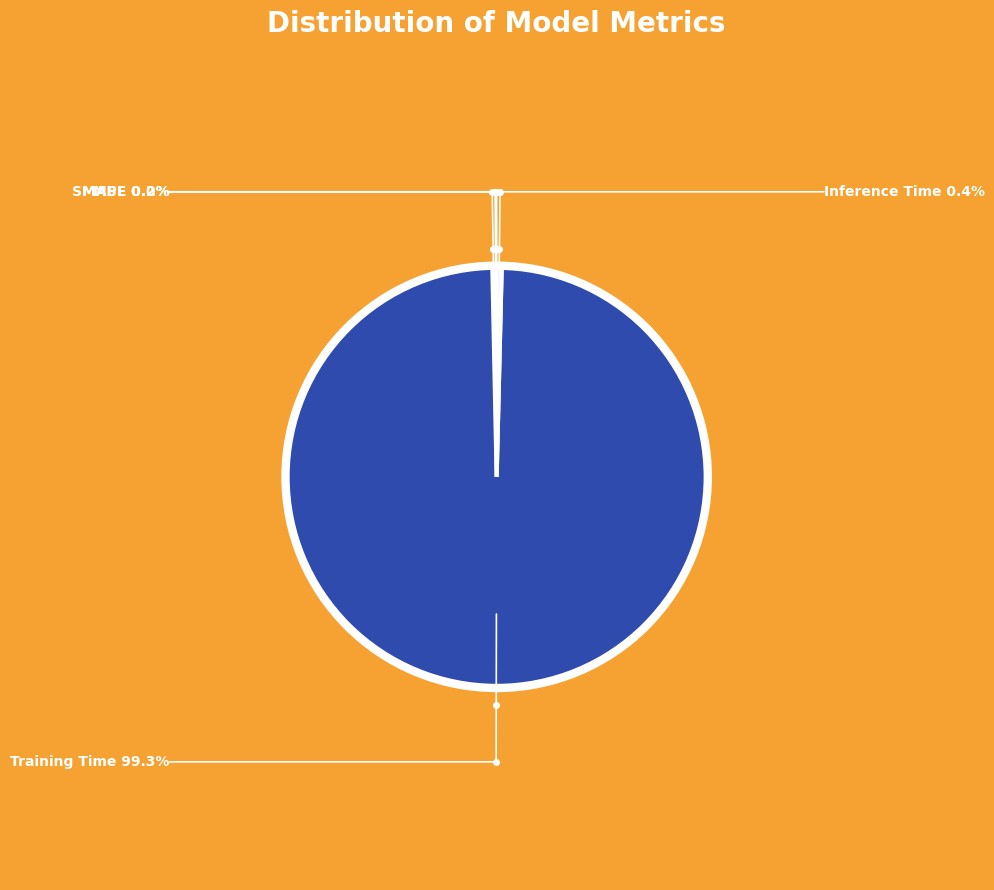

Rank the categories by value from lowest to highest.

MSE, MAPE, SMAPE, Inference Time, Training Time